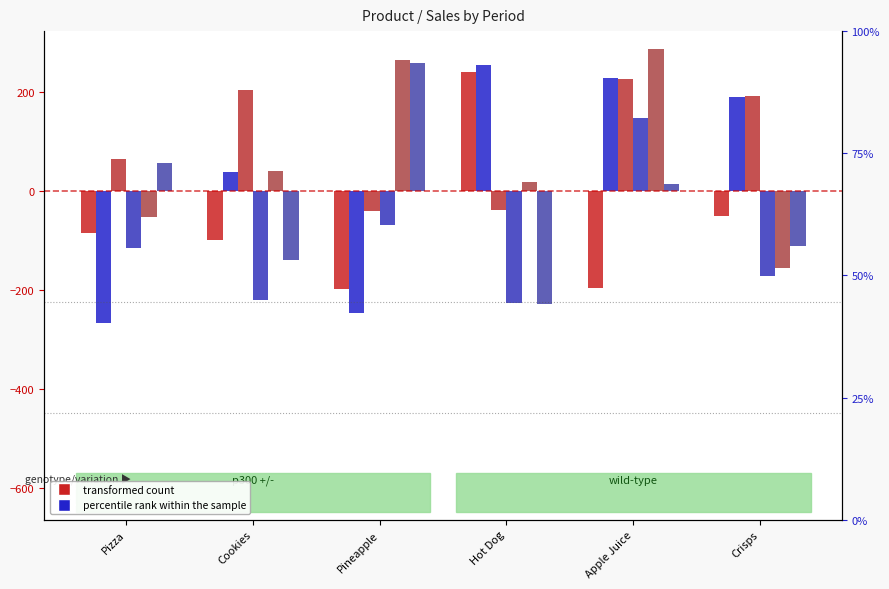

What is the sum of all P5 values?

397.8